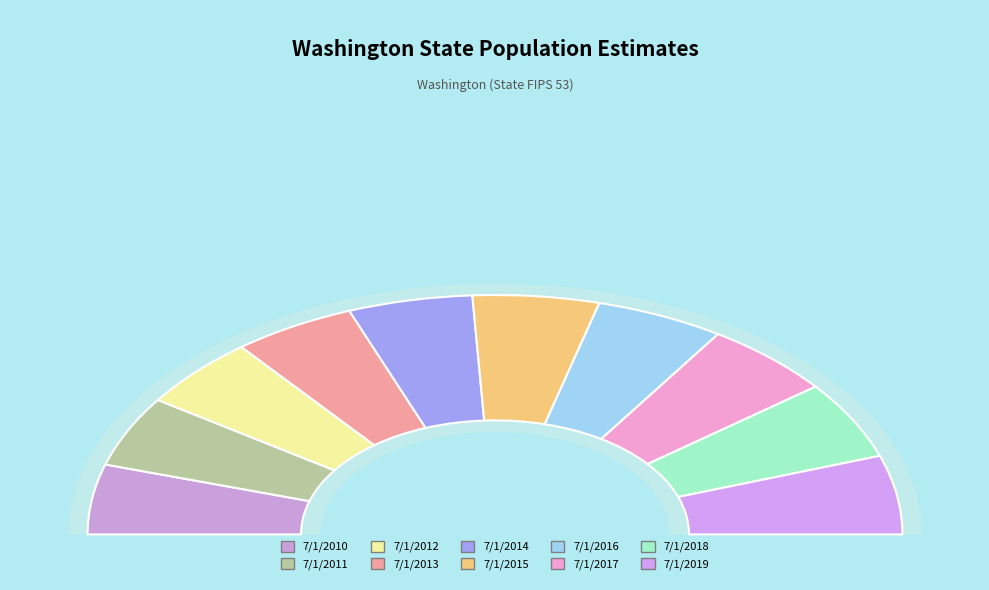

How many segments does this pie chart have?

10